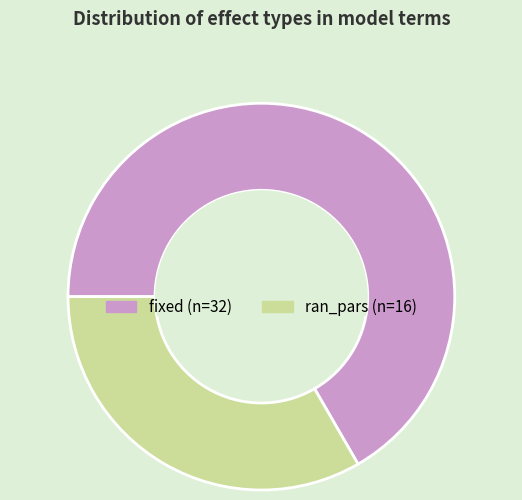

What is the smallest slice in the pie chart?

ran_pars